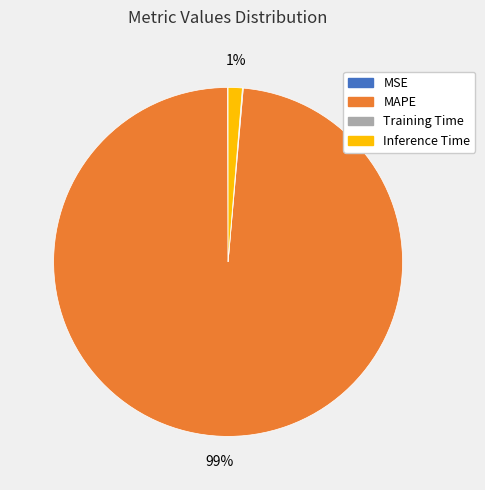

To the nearest percent, what portion does MAPE represent?

99%